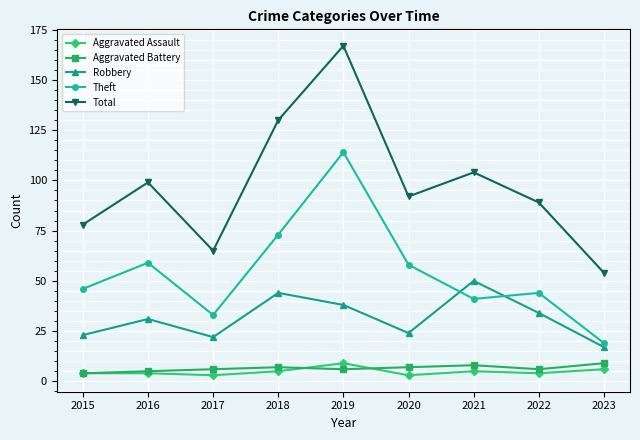

Where is Total nearest to the value 110?

2021